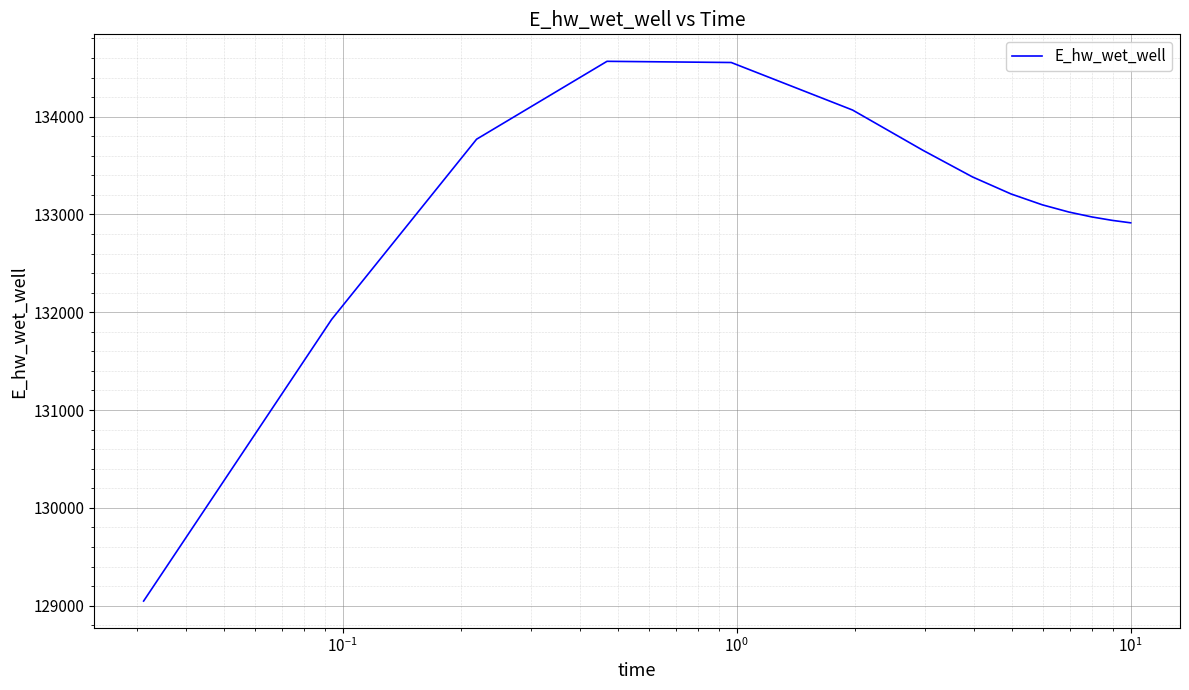

What is the smallest value displayed?

129047.2